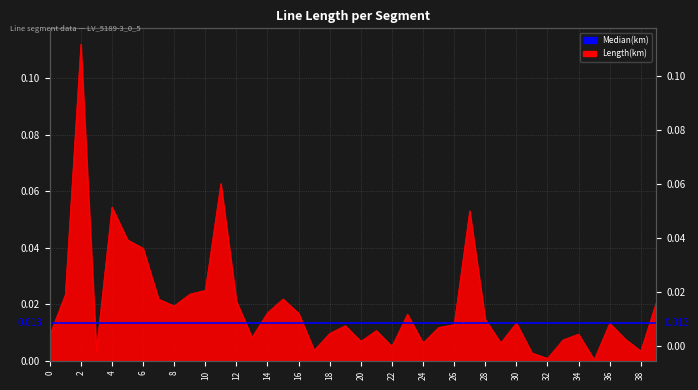

The value at 38 is 0.0. True or false?

True